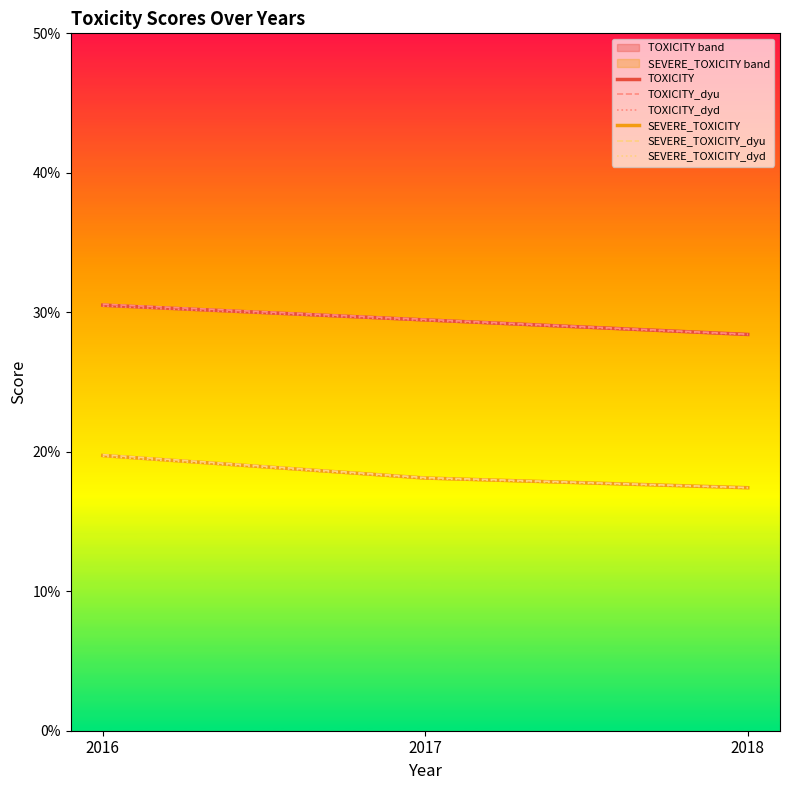

At which category does the chart reach its peak across all series?

2016